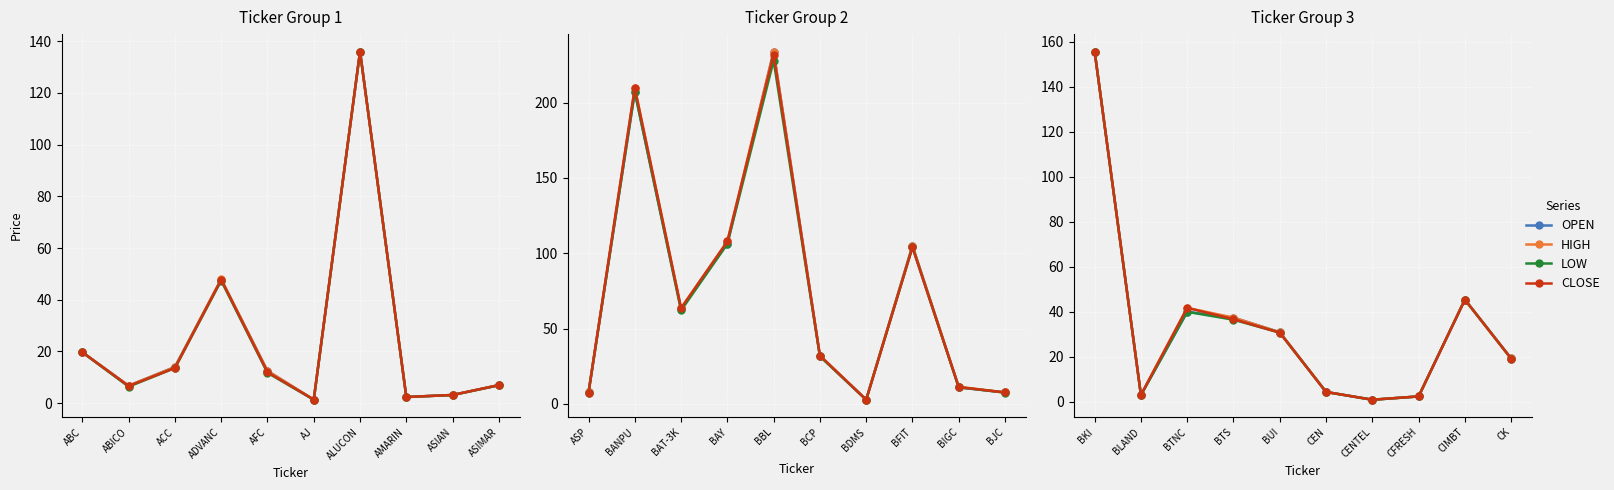

True or false: LOW and OPEN intersect in this chart.

False